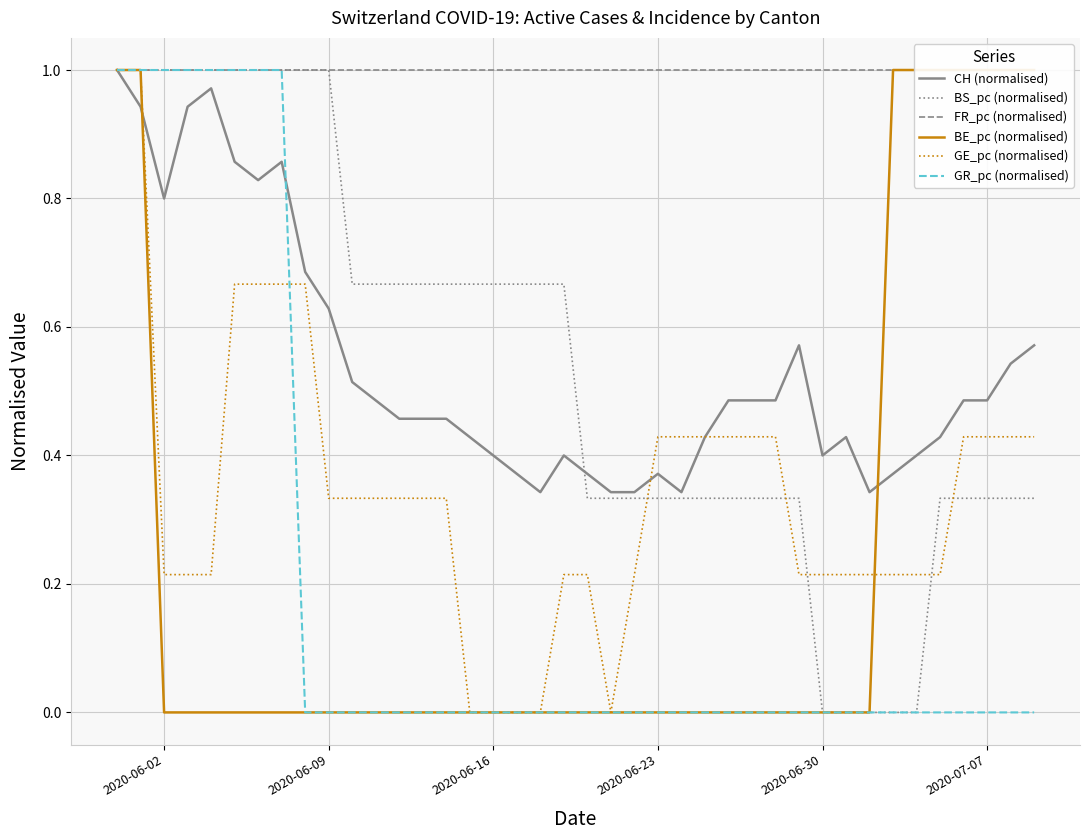

Reading left to right, transcribe all the data shown in this chart.

CH (normalised): 1.0	0.9	0.8	0.9	1.0	0.9	0.8	0.9	0.7	0.6	0.5	0.5	0.5	0.5	0.5	0.4	0.4	0.4	0.3	0.4	0.4	0.3	0.3	0.4	0.3	0.4	0.5	0.5	0.5	0.6	0.4	0.4	0.3	0.4	0.4	0.4	0.5	0.5	0.5	0.6
BS_pc (normalised): 1.0	1.0	1.0	1.0	1.0	1.0	1.0	1.0	1.0	1.0	0.7	0.7	0.7	0.7	0.7	0.7	0.7	0.7	0.7	0.7	0.3	0.3	0.3	0.3	0.3	0.3	0.3	0.3	0.3	0.3	0.0	0.0	0.0	0.0	0.0	0.3	0.3	0.3	0.3	0.3
FR_pc (normalised): 1.0	1.0	1.0	1.0	1.0	1.0	1.0	1.0	1.0	1.0	1.0	1.0	1.0	1.0	1.0	1.0	1.0	1.0	1.0	1.0	1.0	1.0	1.0	1.0	1.0	1.0	1.0	1.0	1.0	1.0	1.0	1.0	1.0	1.0	1.0	1.0	1.0	1.0	1.0	1.0
BE_pc (normalised): 1.0	1.0	0.0	0.0	0.0	0.0	0.0	0.0	0.0	0.0	0.0	0.0	0.0	0.0	0.0	0.0	0.0	0.0	0.0	0.0	0.0	0.0	0.0	0.0	0.0	0.0	0.0	0.0	0.0	0.0	0.0	0.0	0.0	1.0	1.0	1.0	1.0	1.0	1.0	1.0
GE_pc (normalised): 1.0	1.0	0.2	0.2	0.2	0.7	0.7	0.7	0.7	0.3	0.3	0.3	0.3	0.3	0.3	0.0	0.0	0.0	0.0	0.2	0.2	0.0	0.2	0.4	0.4	0.4	0.4	0.4	0.4	0.2	0.2	0.2	0.2	0.2	0.2	0.2	0.4	0.4	0.4	0.4
GR_pc (normalised): 1.0	1.0	1.0	1.0	1.0	1.0	1.0	1.0	0.0	0.0	0.0	0.0	0.0	0.0	0.0	0.0	0.0	0.0	0.0	0.0	0.0	0.0	0.0	0.0	0.0	0.0	0.0	0.0	0.0	0.0	0.0	0.0	0.0	0.0	0.0	0.0	0.0	0.0	0.0	0.0